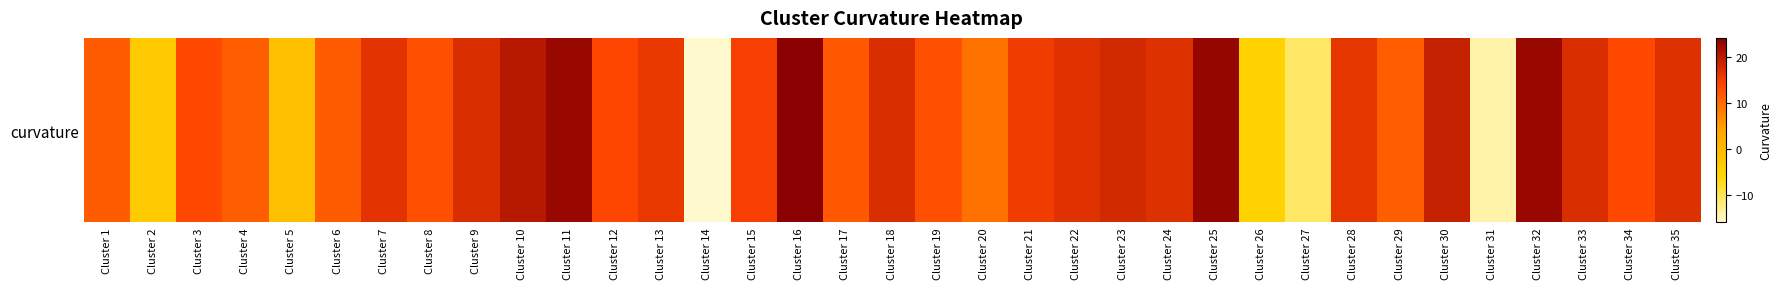

What is the change in value from Cluster 15 to Cluster 18?

+2.5